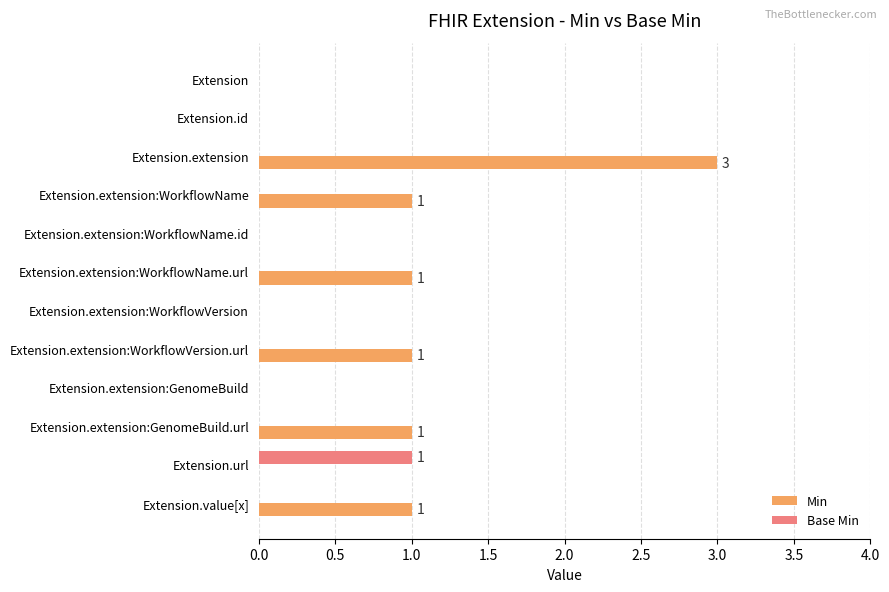

What is the sum of all Base Min values?

1